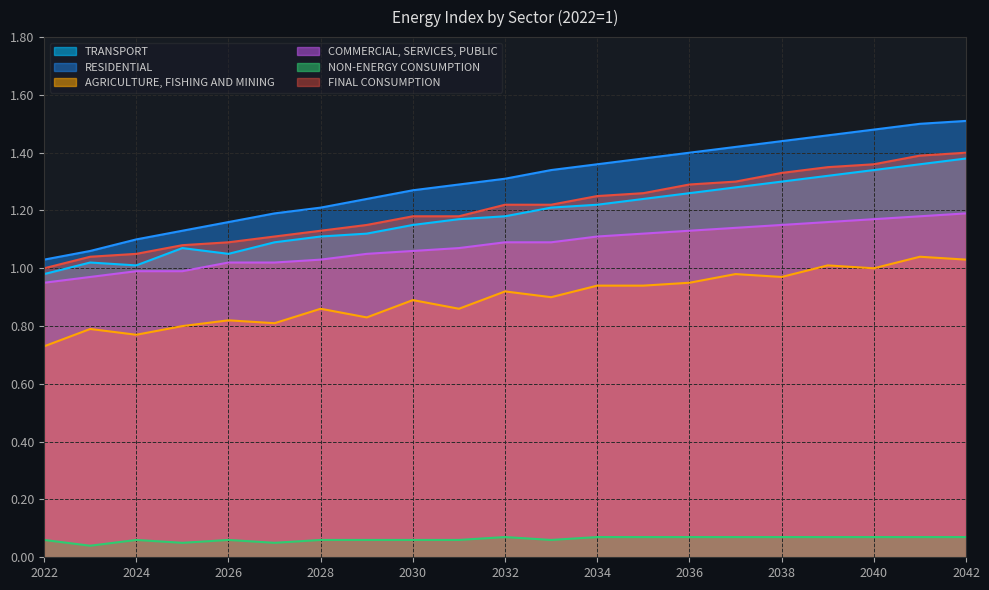

True or false: FINAL CONSUMPTION and TRANSPORT intersect in this chart.

False